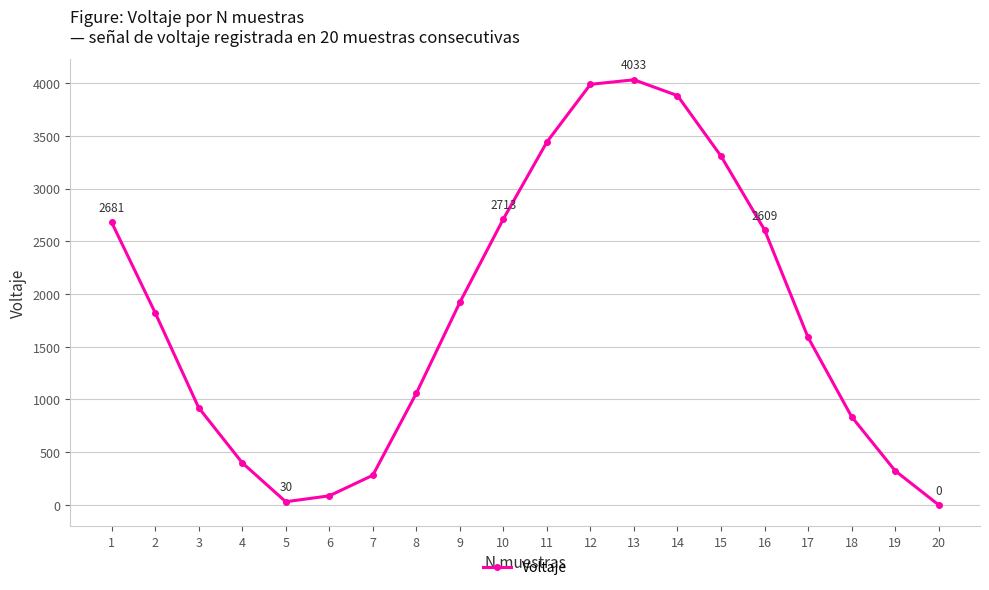

Approximately how many times larger is the value at 2 compared to 10?

0.7